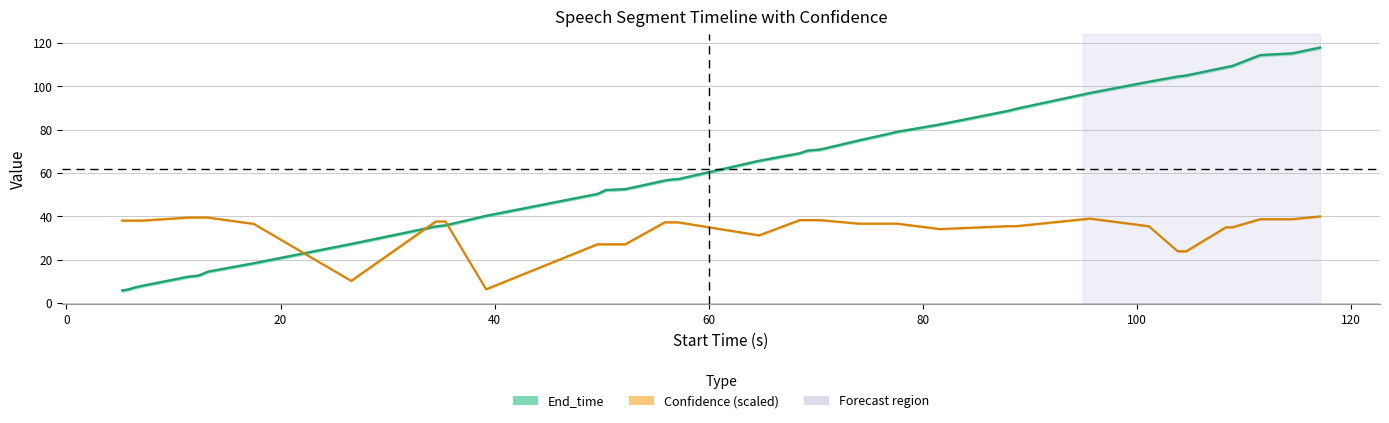

Count the number of categories in the chart.

39